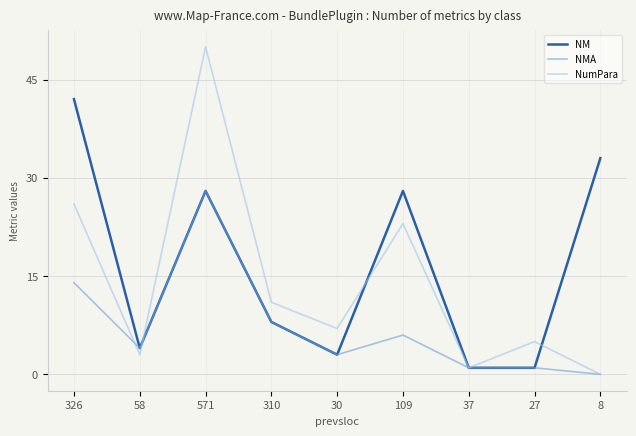

Reading left to right, list all the values displayed in this chart.

NM: 326=42	58=4	571=28	310=8	30=3	109=28	37=1	27=1	8=33
NMA: 326=14	58=4	571=28	310=8	30=3	109=6	37=1	27=1	8=0
NumPara: 326=26	58=3	571=50	310=11	30=7	109=23	37=1	27=5	8=0